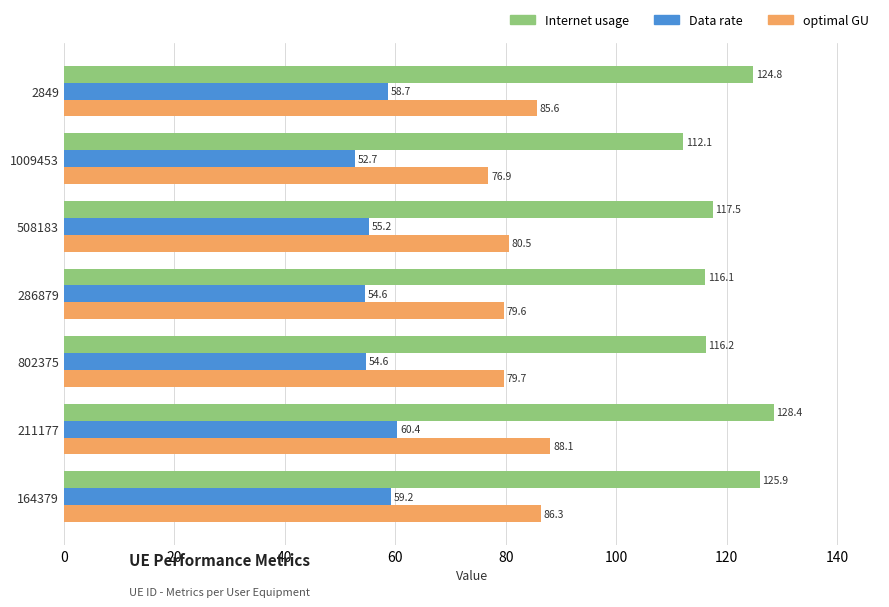

Rank the series by their average value, from lowest to highest.

Data rate, optimal GU, Internet usage